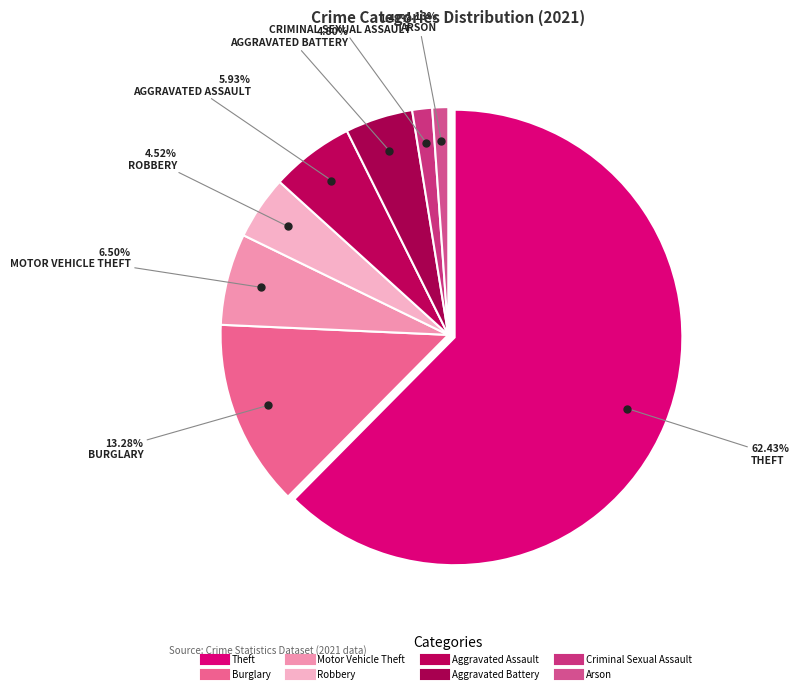

What is the change in value from Robbery to Criminal Sexual Assault?

-11